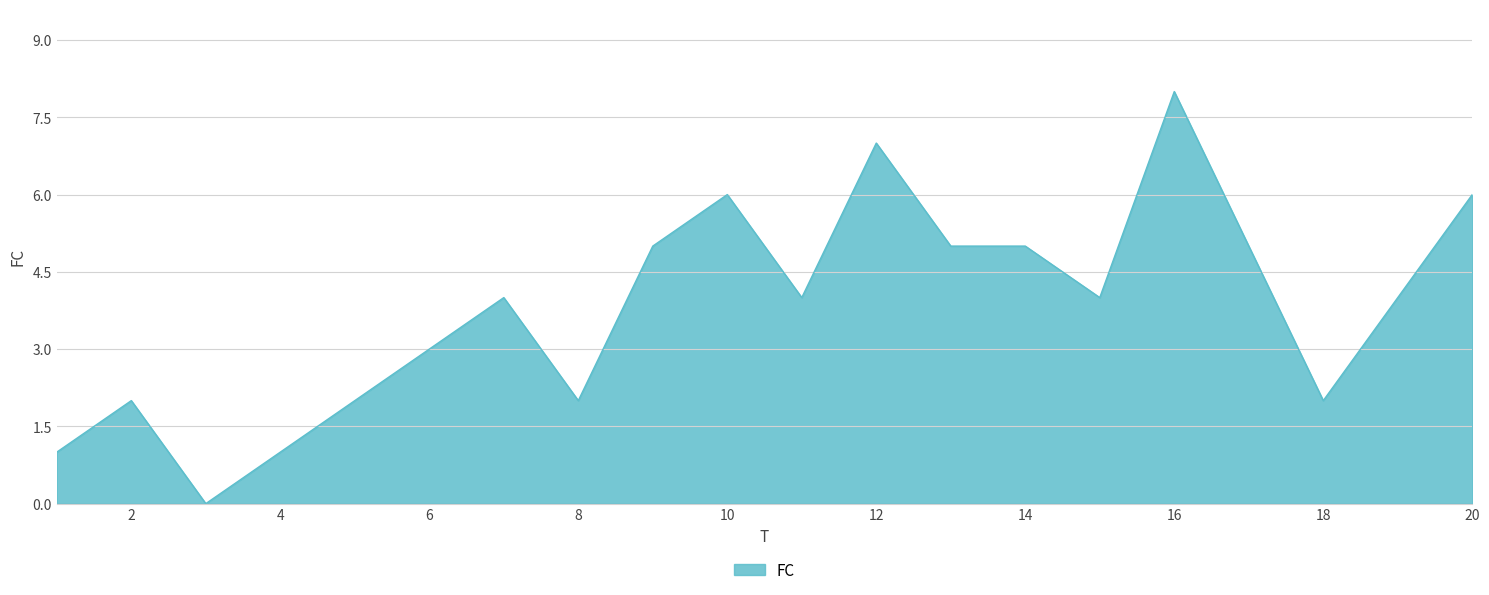

How many lines are shown in the chart?

1